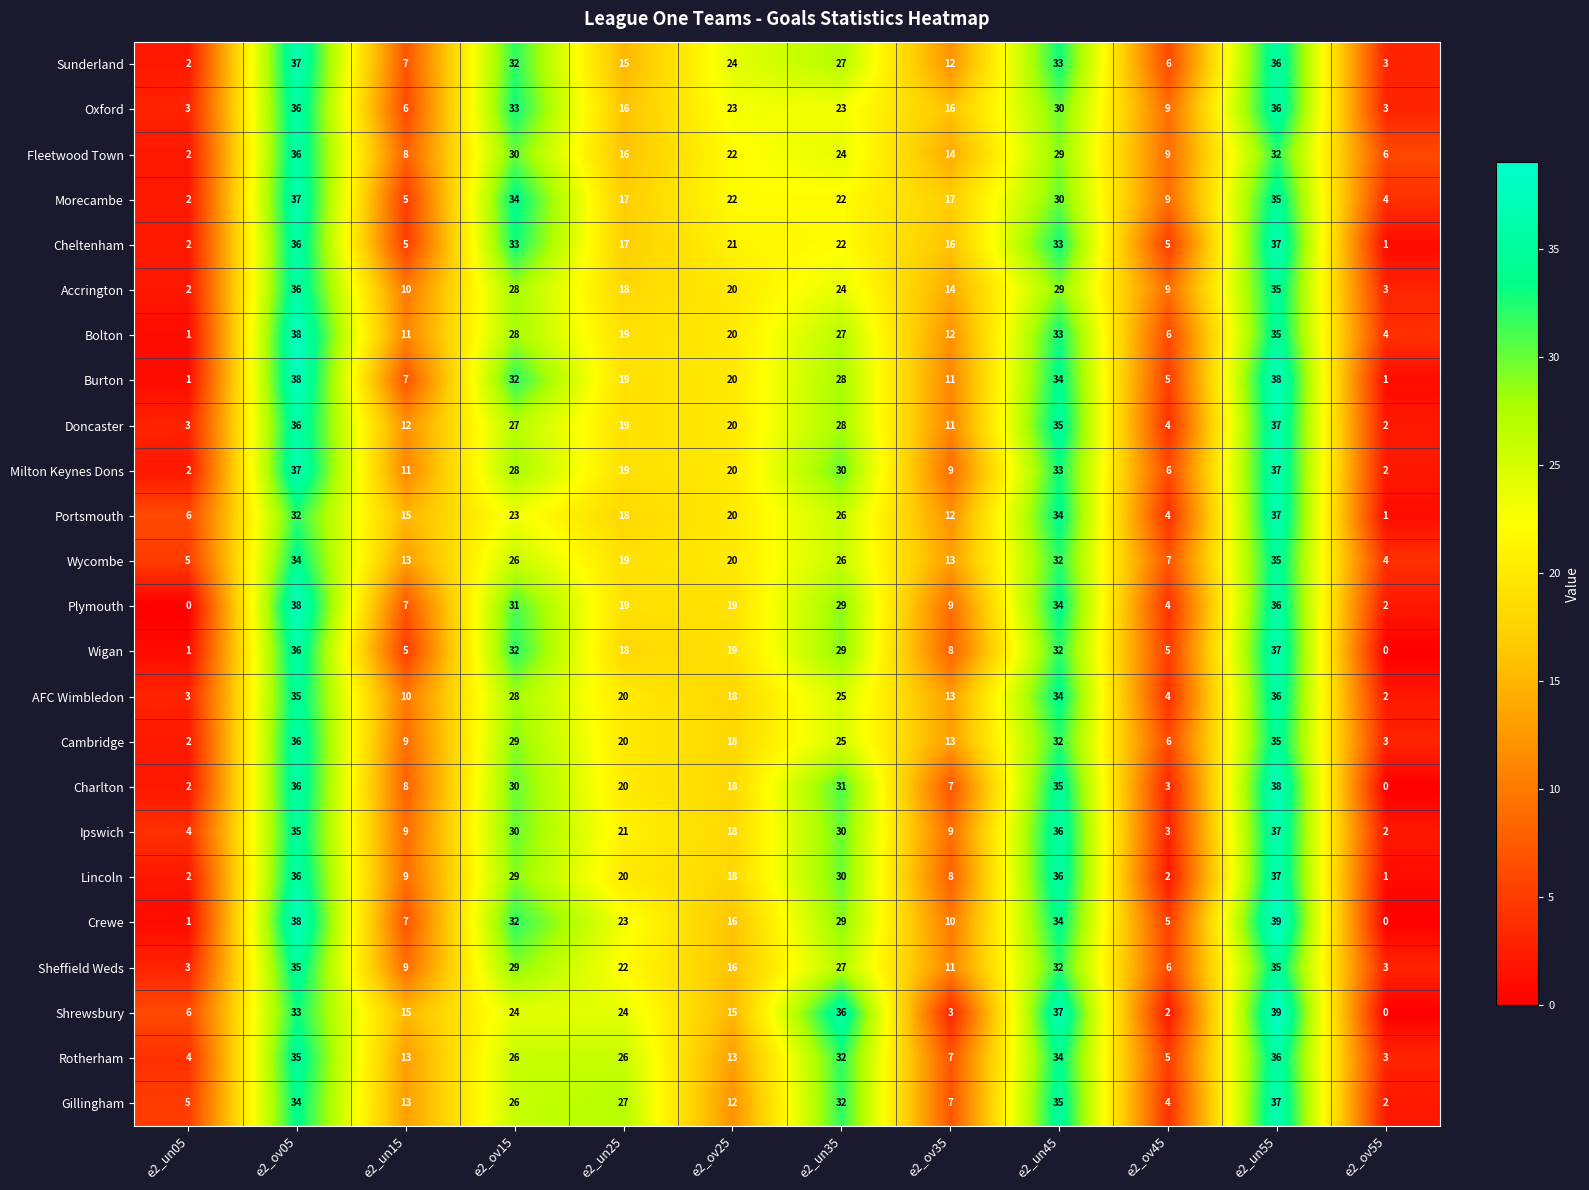

What is the sum of the Plymouth values at e2_un45 and e2_un35?

63